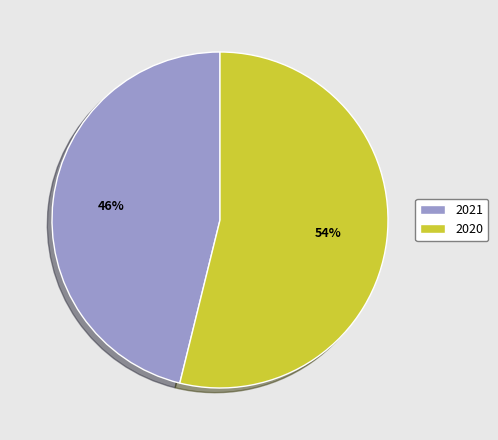

The 2021 slice represents 53% of the pie. True or false?

False